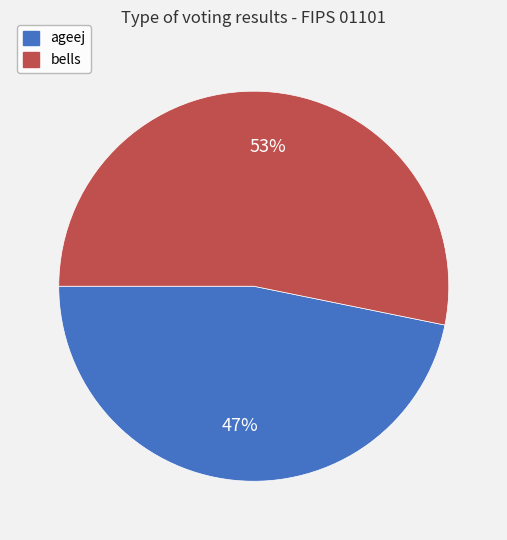

To the nearest percent, what portion does bells represent?

53%